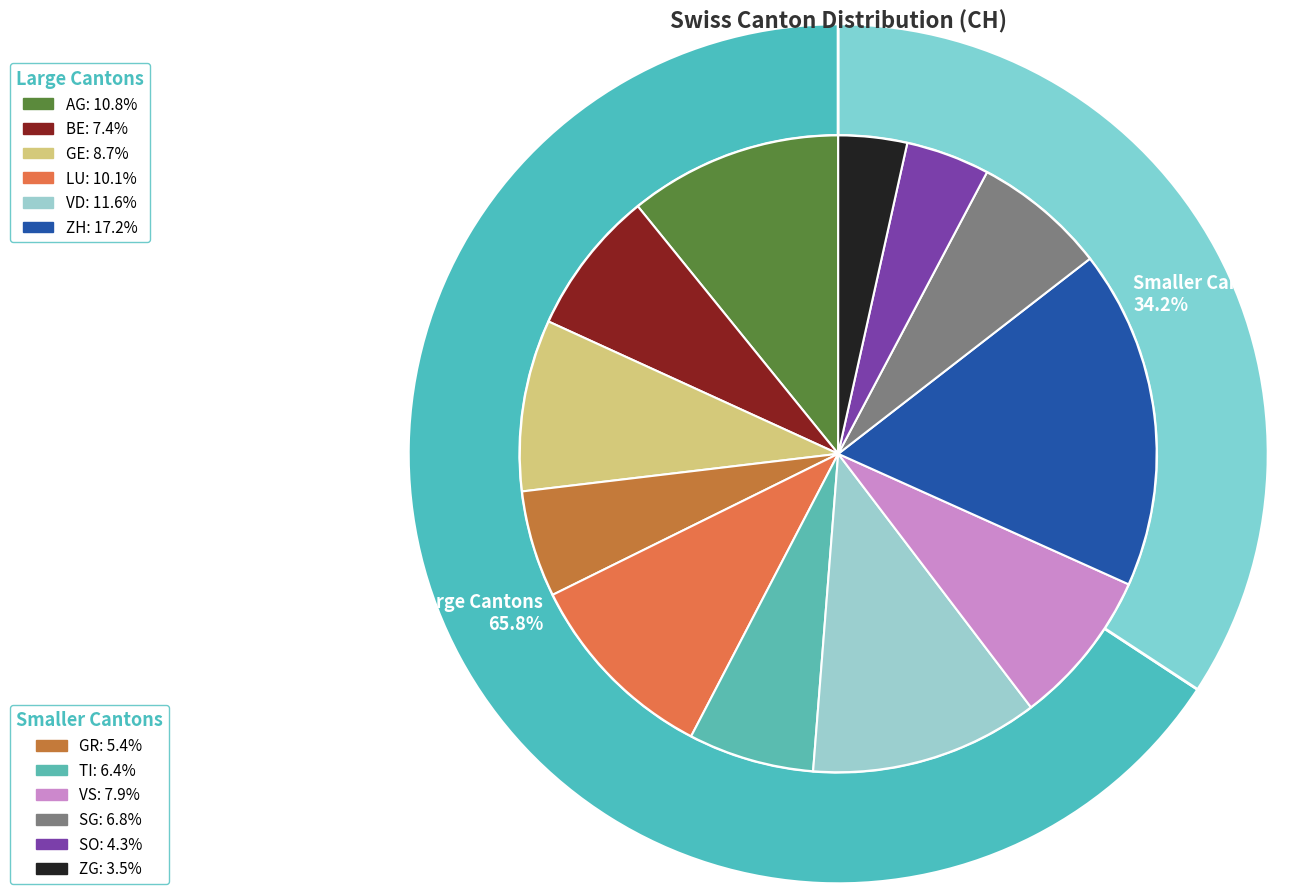

What is the total percentage of VD and ZG?

15.1%